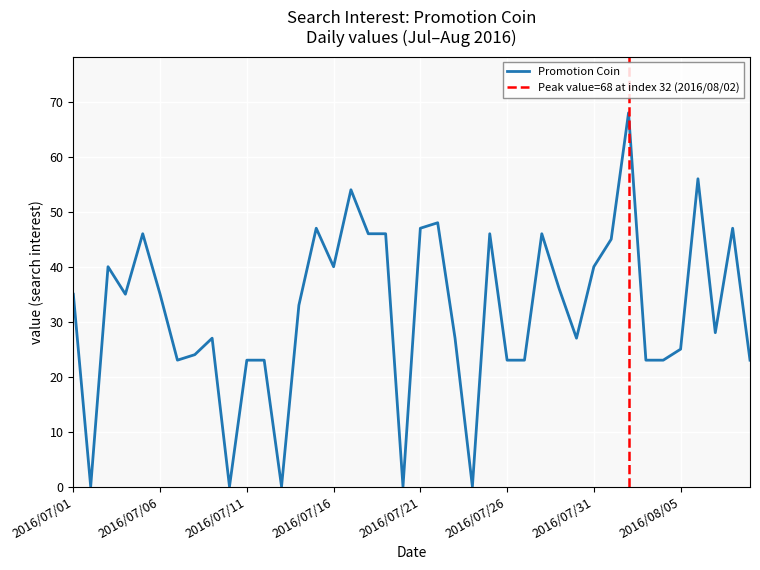

At which category does the chart reach its peak across all series?

2016/08/02